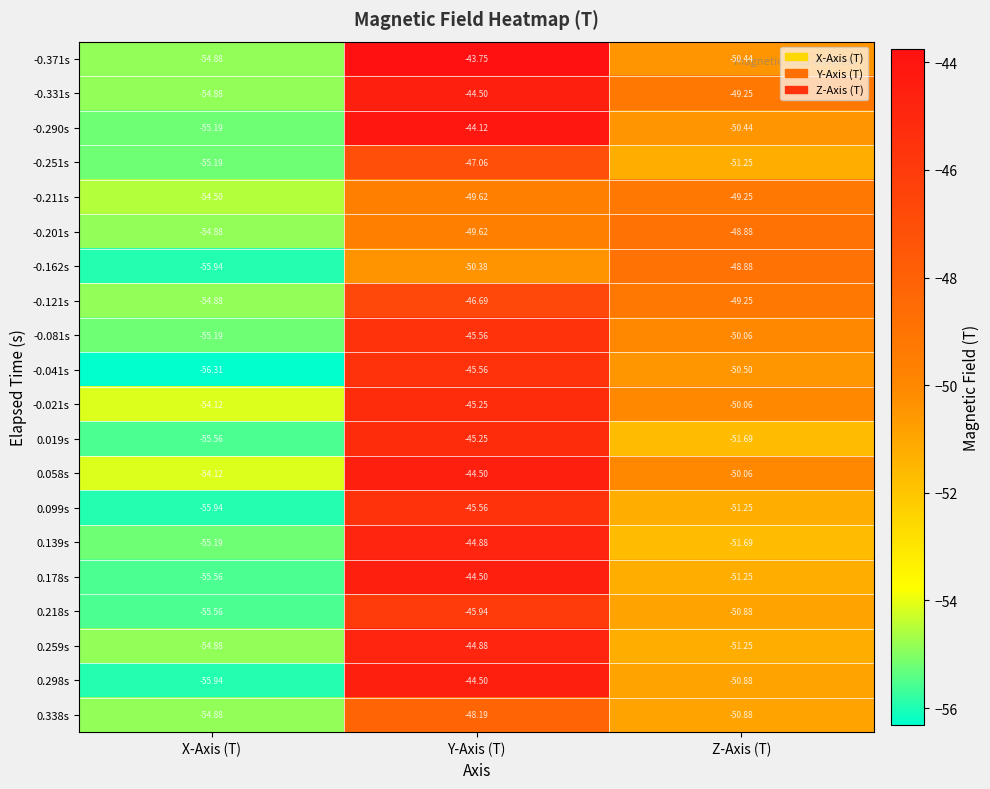

Count the number of categories in the chart.

3